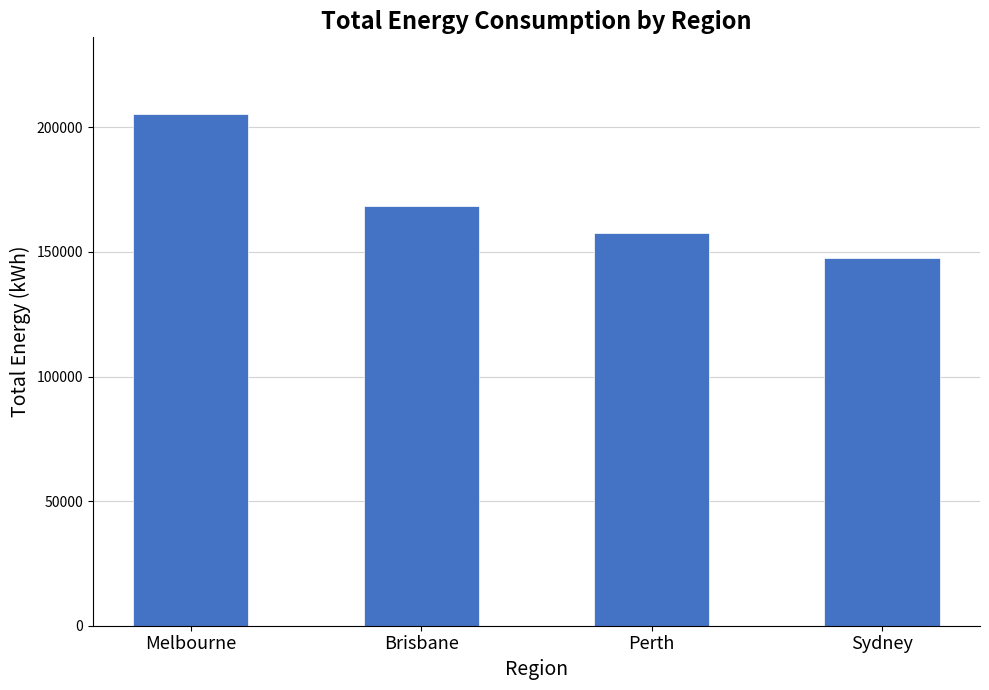

The chart shows a value of 168480 at Brisbane. True or false?

True